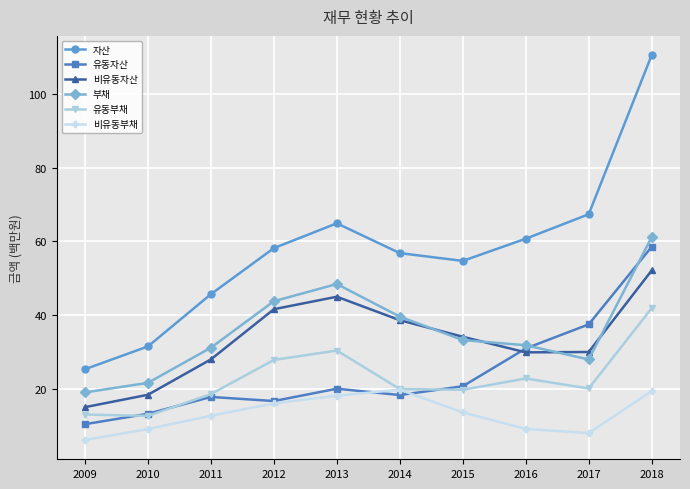

How many interior local peaks does the 유동부채 series have?

2